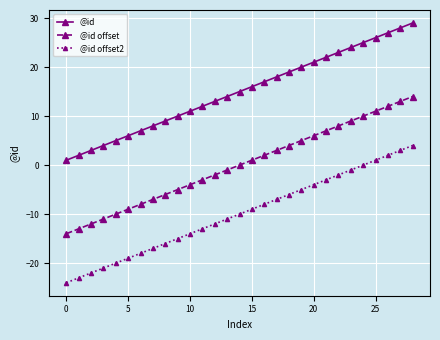

List the series in order of their overall mean, lowest first.

@id offset2, @id offset, @id